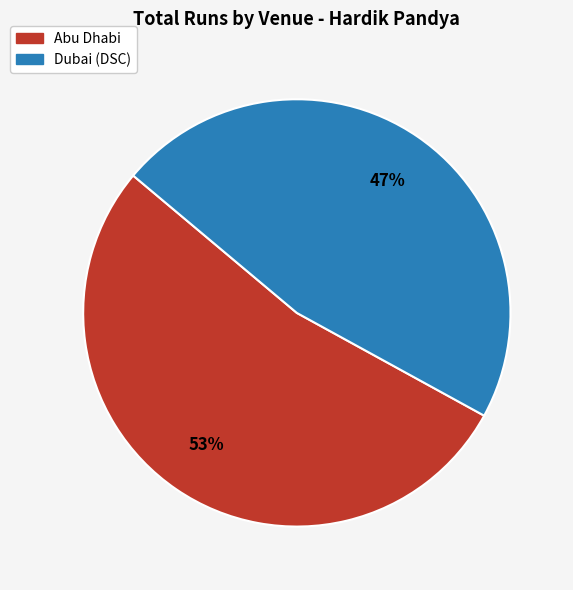

What percentage is the Dubai (DSC) slice, to the nearest percent?

47%